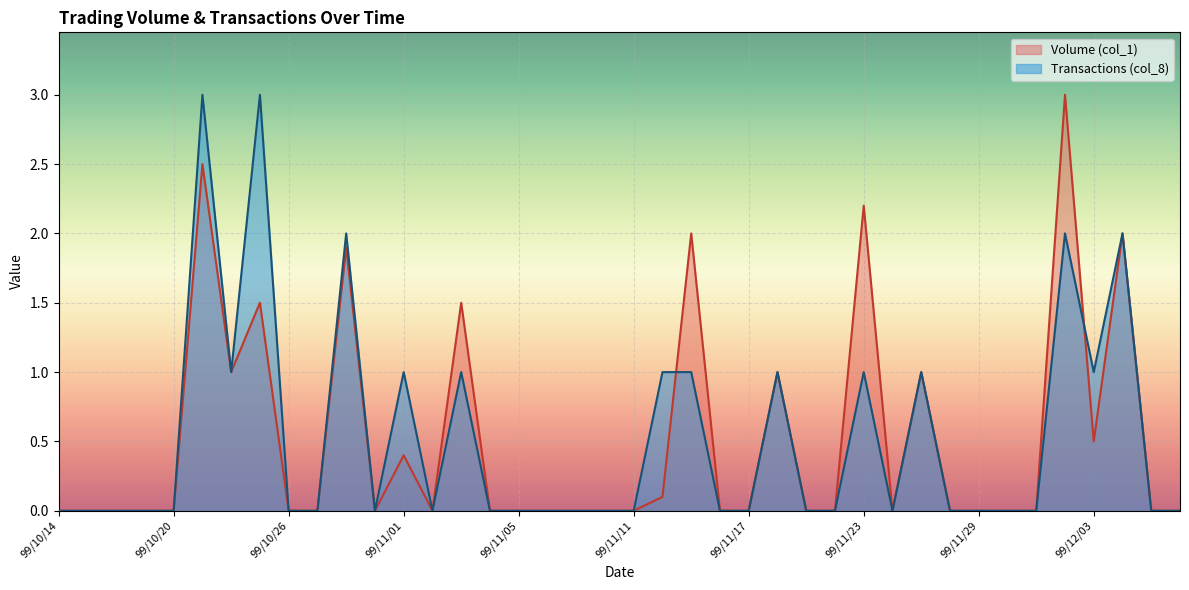

Between which two adjacent categories do Transactions (col_8) and Volume (col_1) first intersect?

99/11/12 and 99/11/15